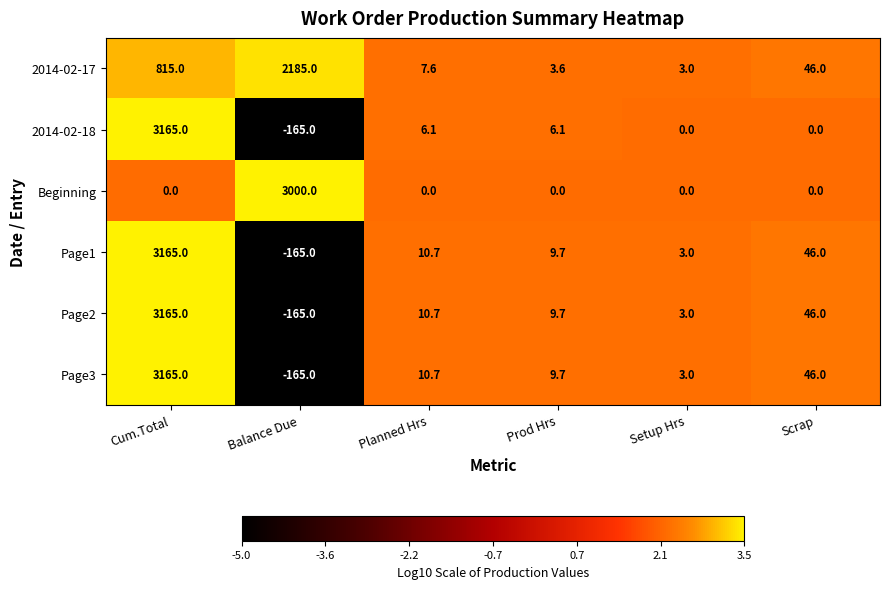

What is the sum of all Beginning values?

3000.0